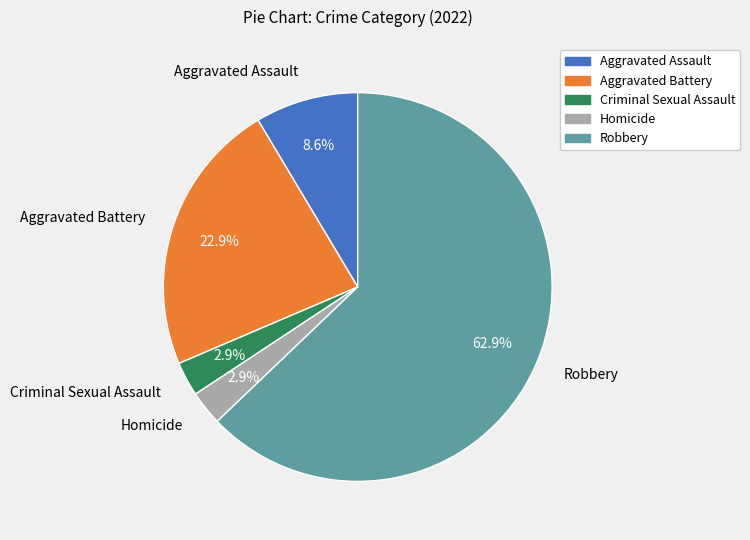

To the nearest percent, what portion does Aggravated Battery represent?

23%